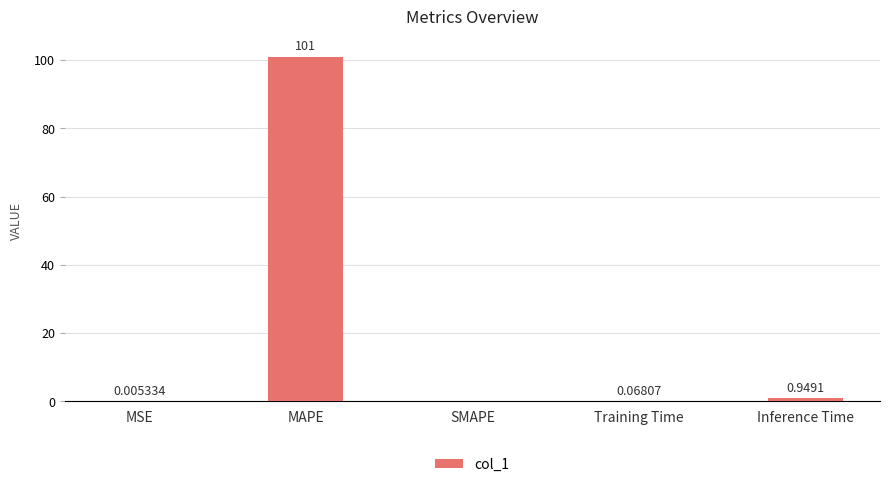

At which label is the value closest to 50?

Inference Time